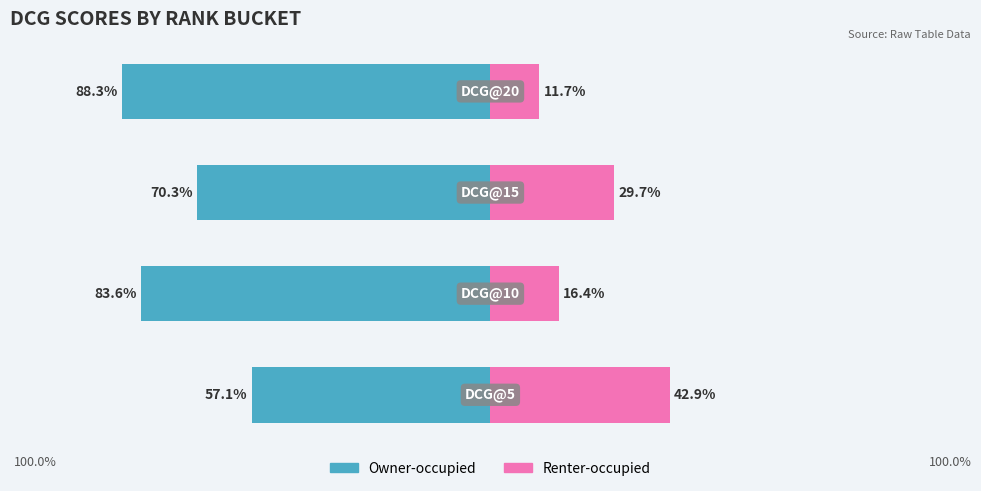

The value of Owner-occupied at 2 is -18.8. True or false?

False